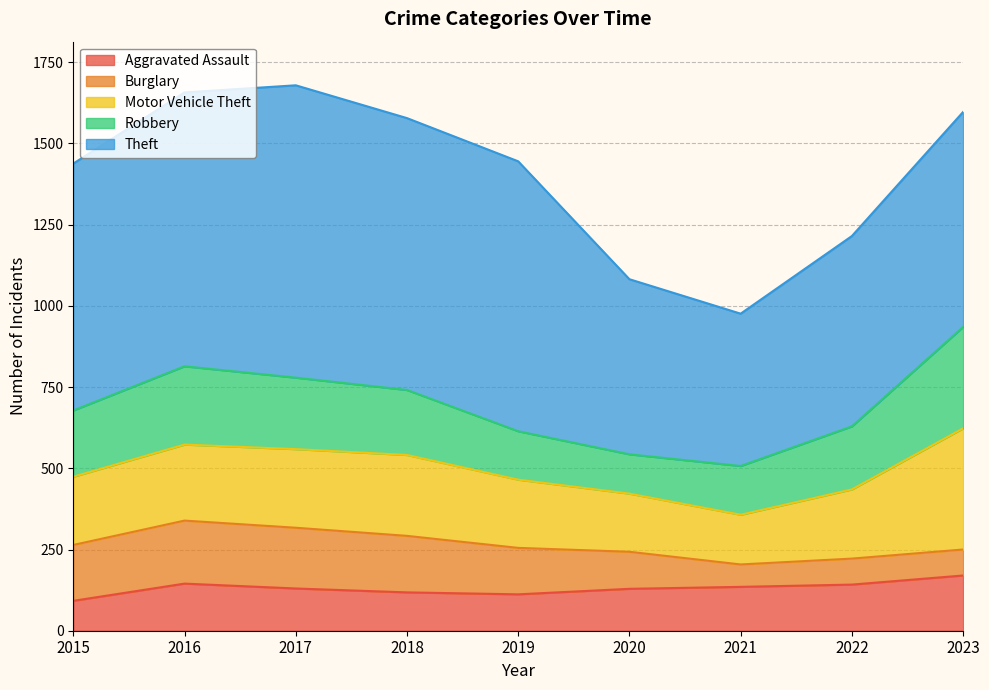

How many lines are shown in the chart?

5